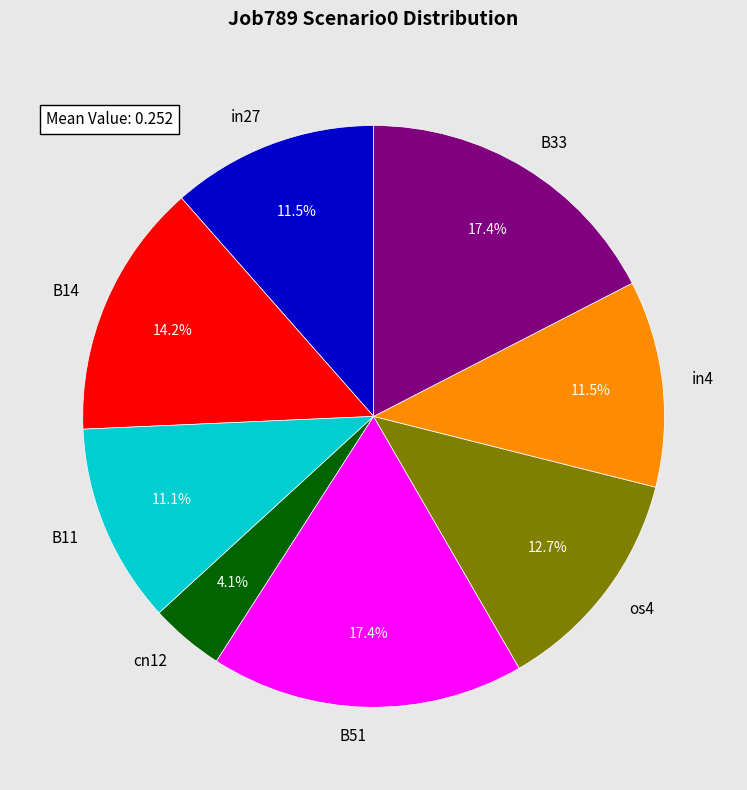

Between os4 and B33, which is larger?

B33